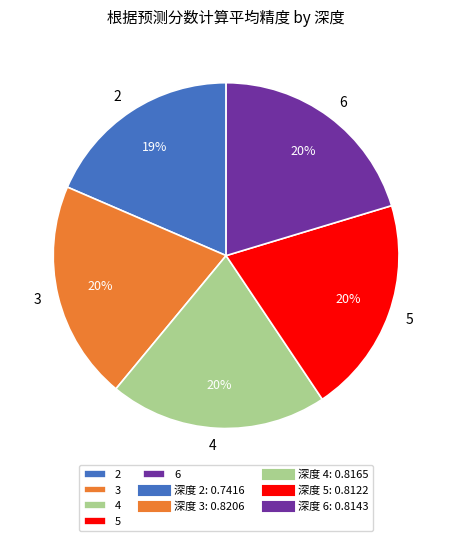

Which has a higher value, 4 or 2?

4